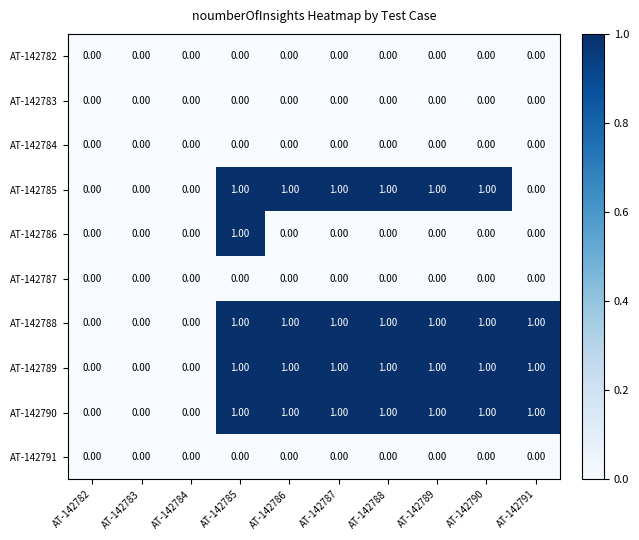

What is the total value across all series at AT-142785?

5